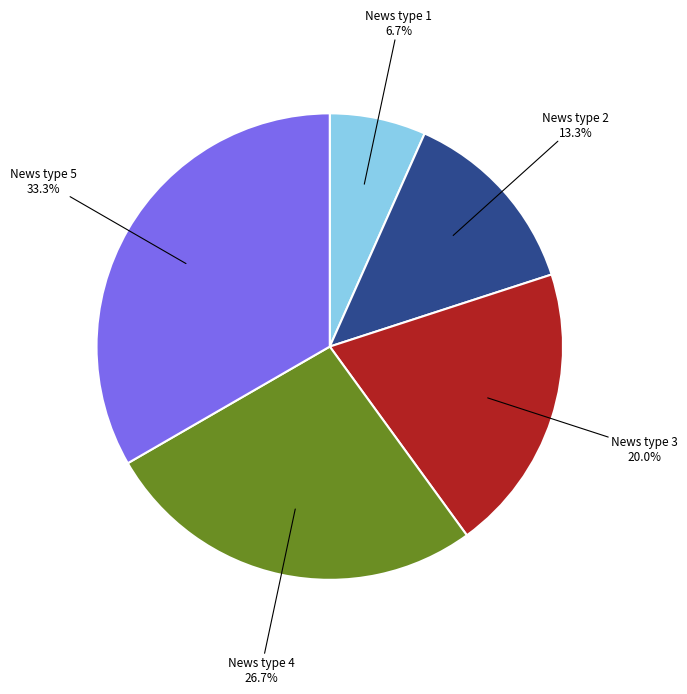

Does any single category account for the majority?

No